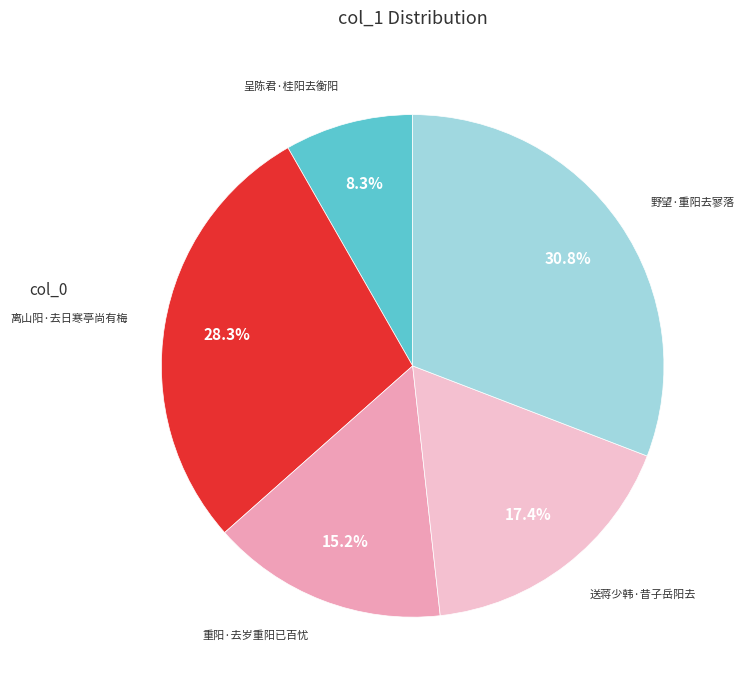

Is there any slice that represents more than half of the pie?

No